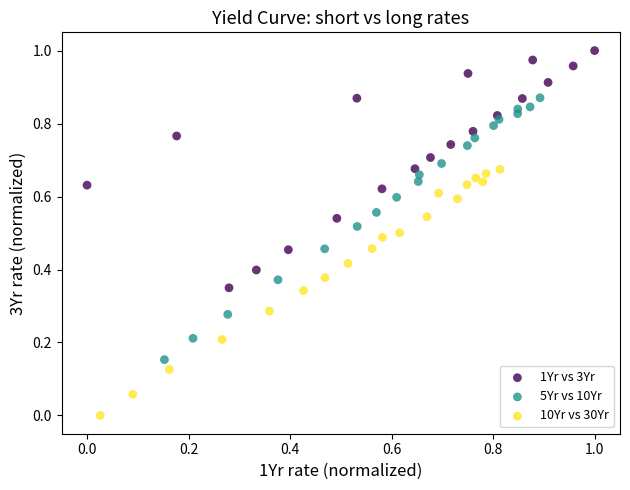

Which series has the largest Y range (max minus min)?

5Yr vs 10Yr